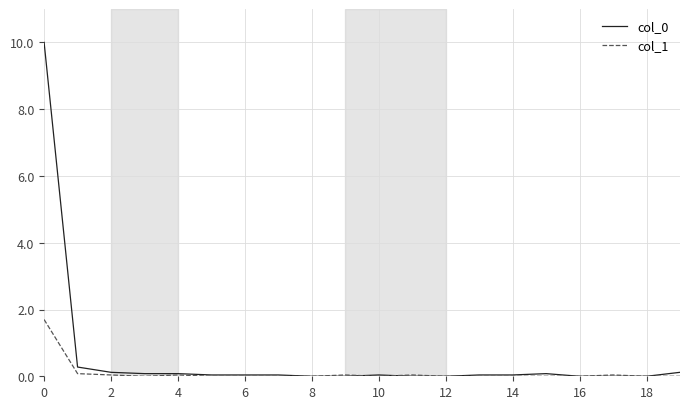

What is the highest value of the col_1 series?

1.7